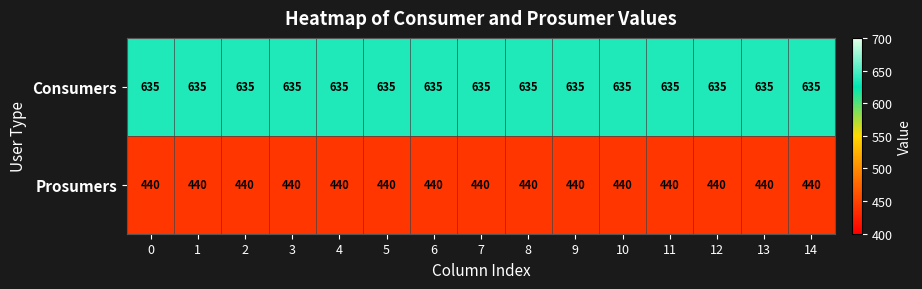

What is the maximum value shown in the chart?

635